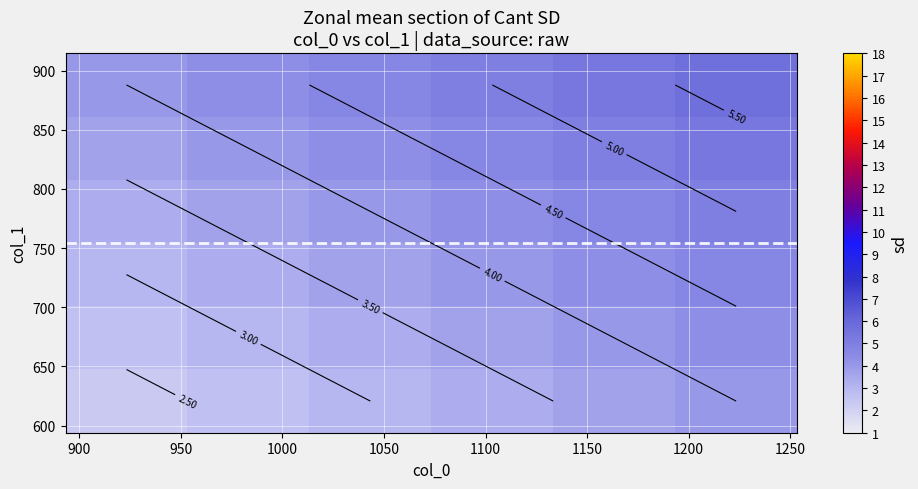

What is the smallest value displayed?

2.3